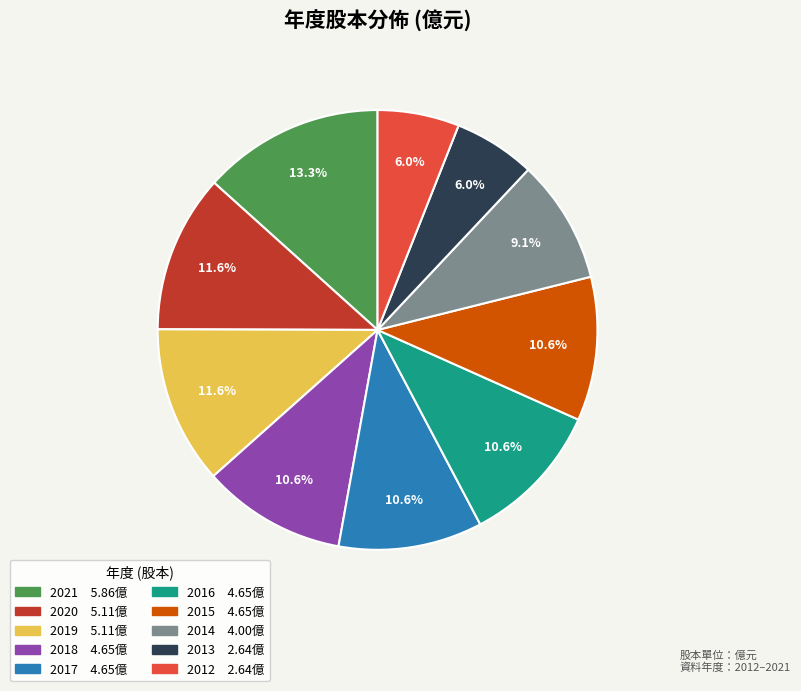

What percentage is the 2015 slice, to the nearest percent?

11%